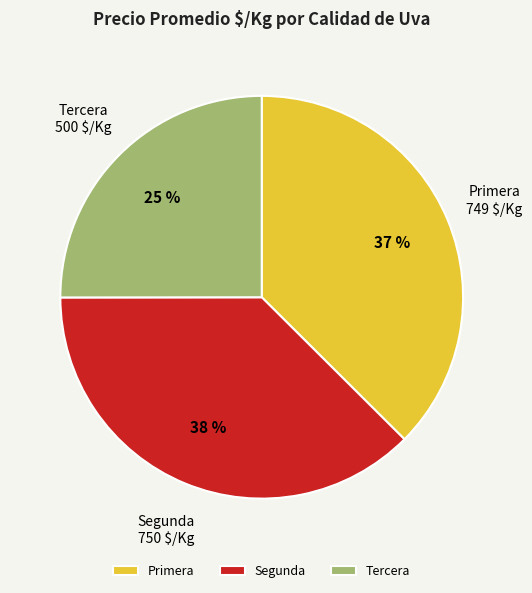

The Segunda slice represents 30% of the pie. True or false?

False